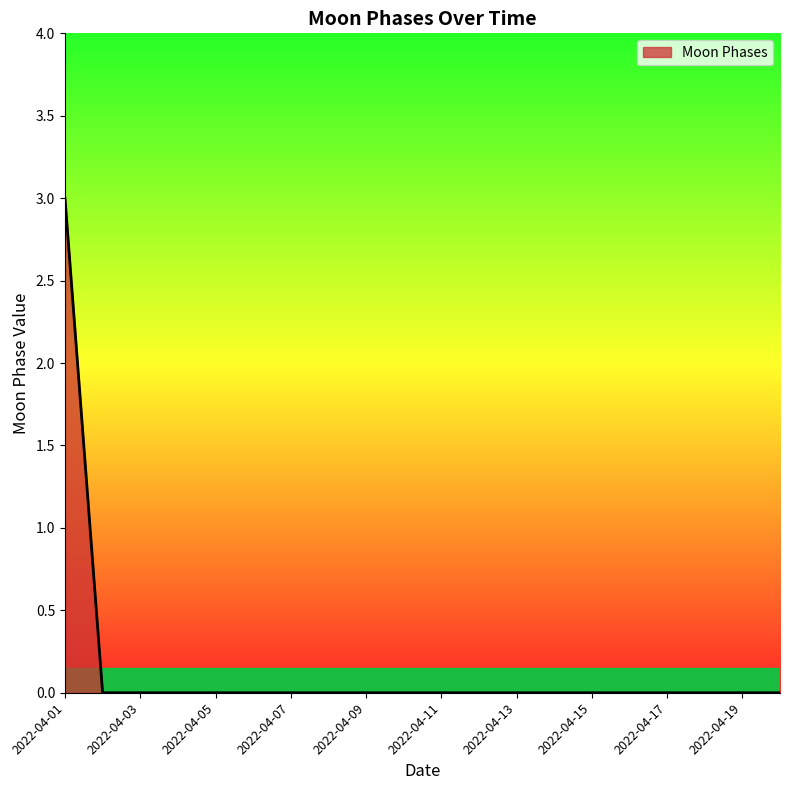

What is the maximum value shown in the chart?

3